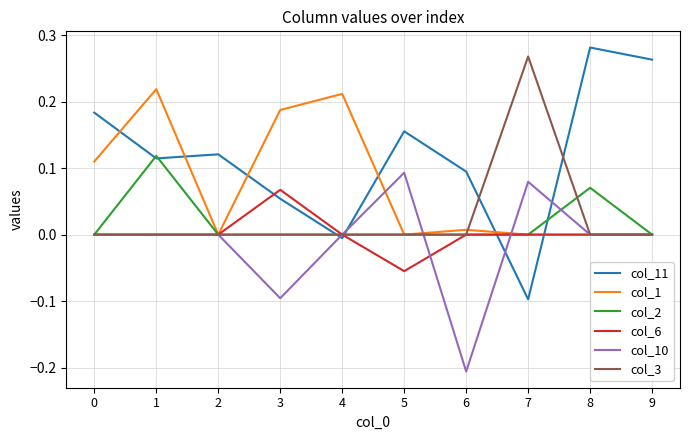

Which series ends up on top after the final intersection of col_1 and col_11?

col_11